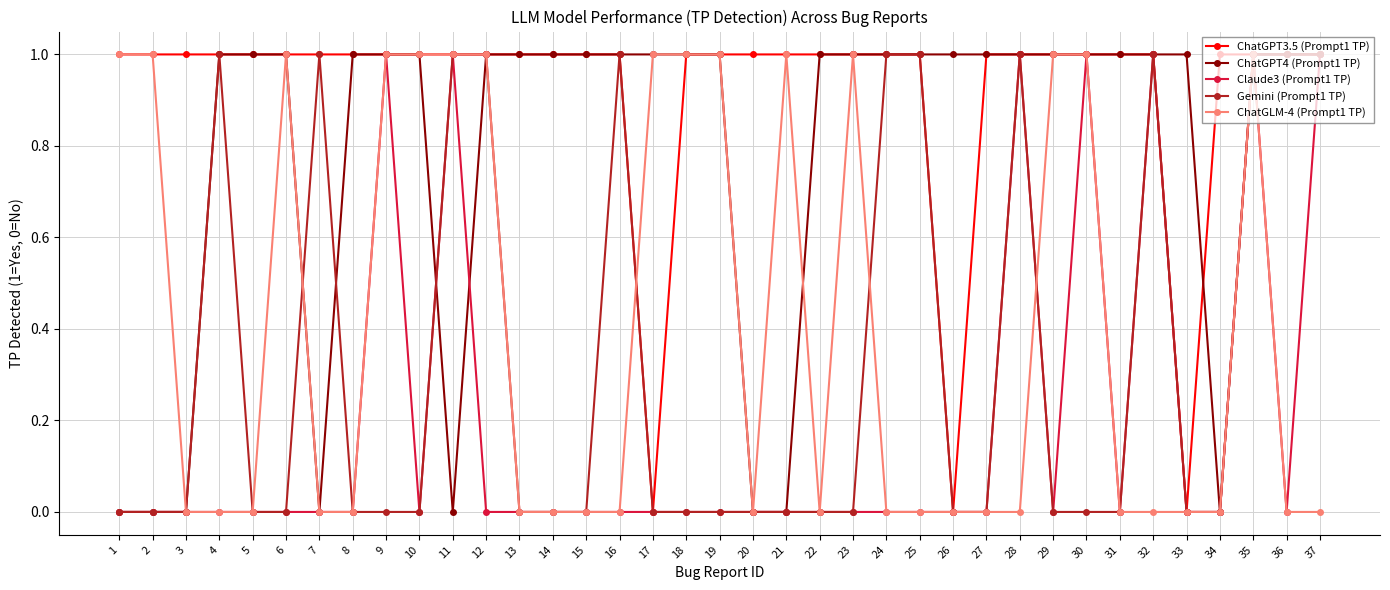

True or false: Gemini (Prompt1 TP) has more than 2 points higher than both neighbors.

True